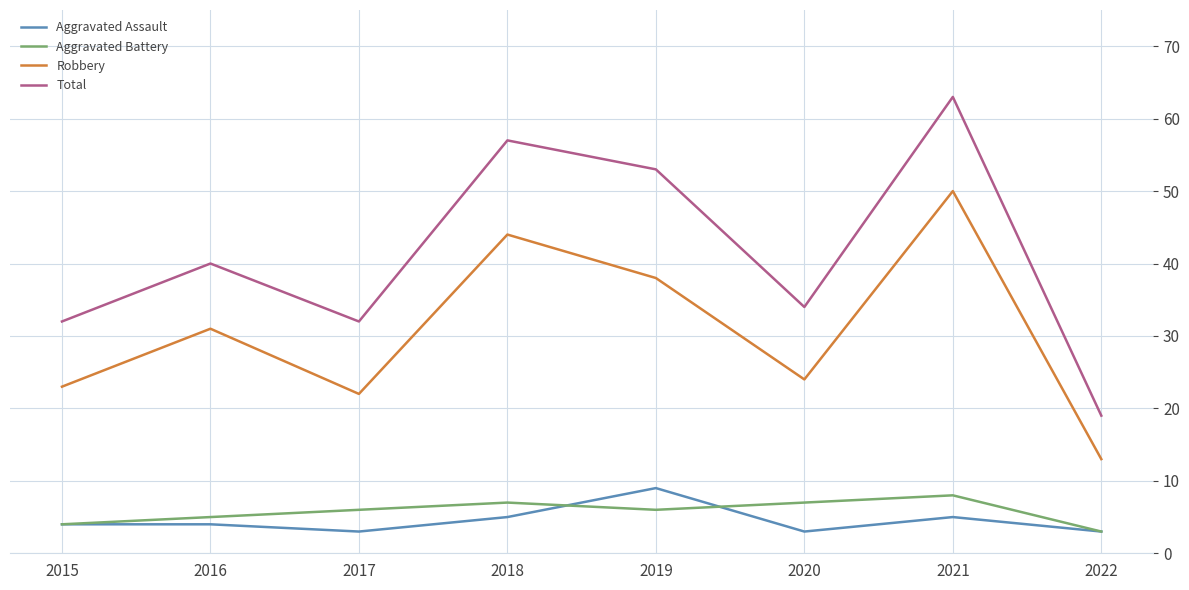

Which series changed the most between 2020 and 2021?

Total